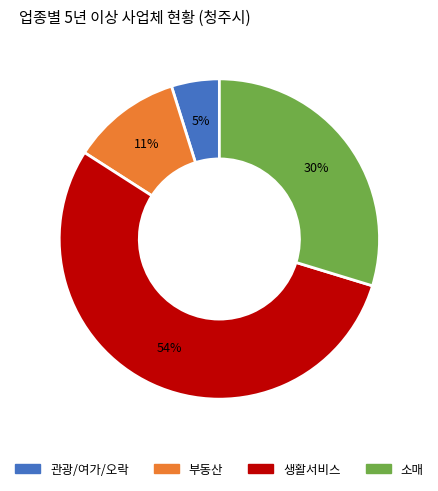

To the nearest percent, what is the average slice percentage?

25%